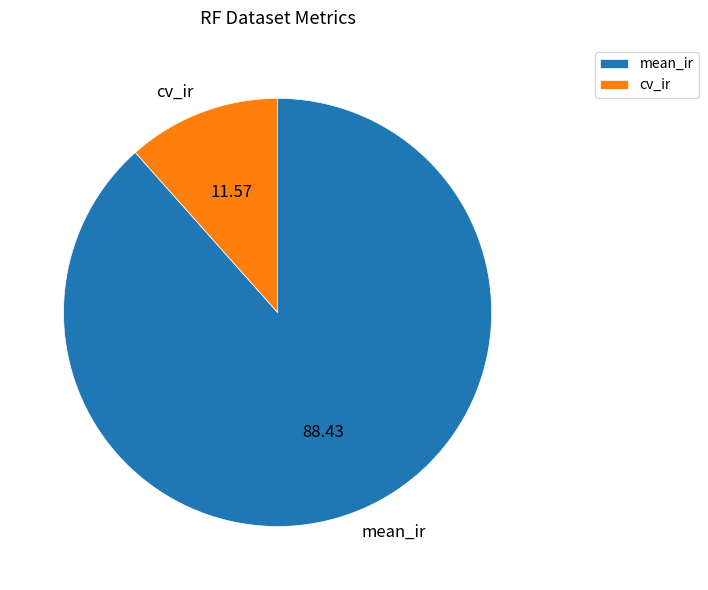

Rank the categories by value from highest to lowest.

mean_ir, cv_ir